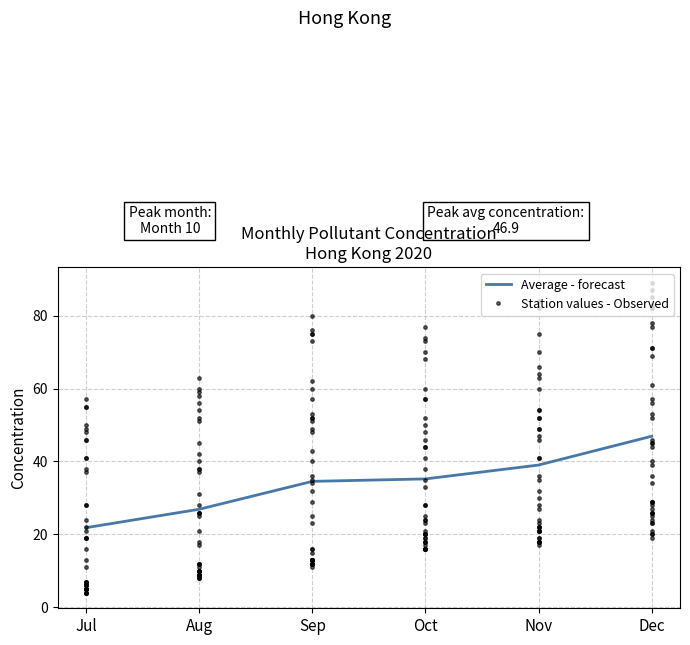

What is the minimum value for Average - forecast?

21.9